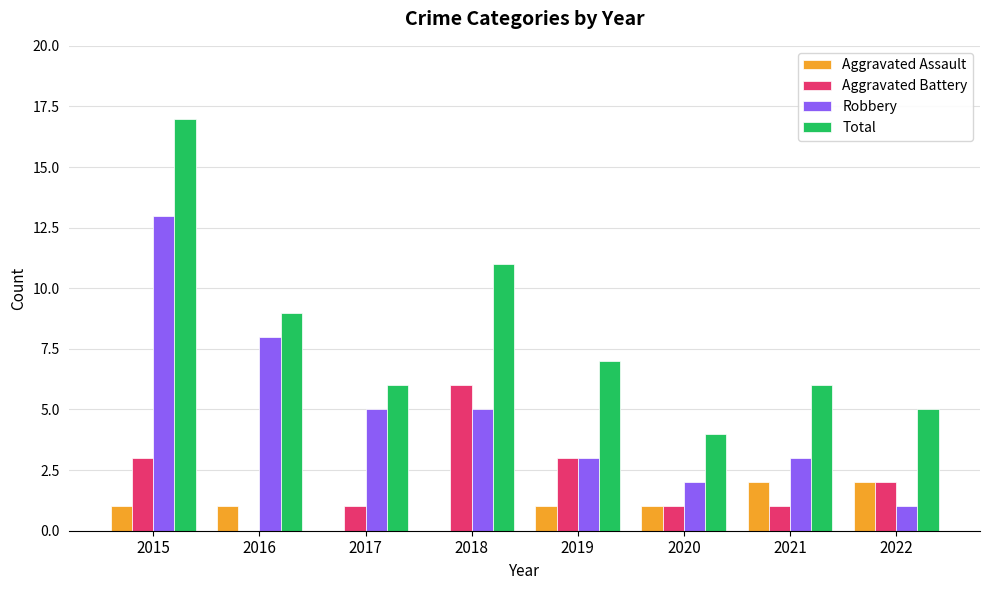

What is the greatest value displayed?

17